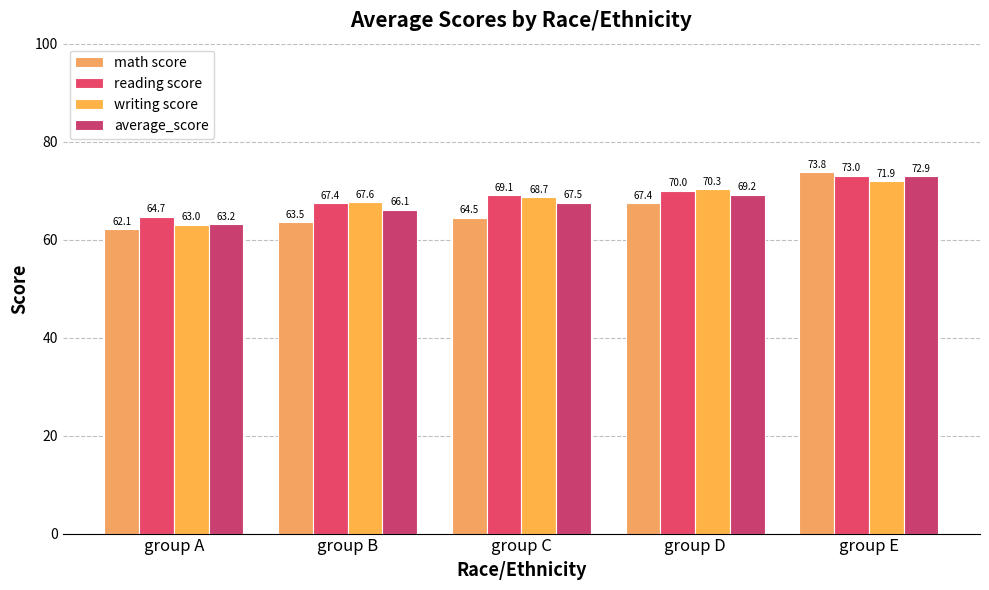

What is the highest value of the writing score series?

71.9